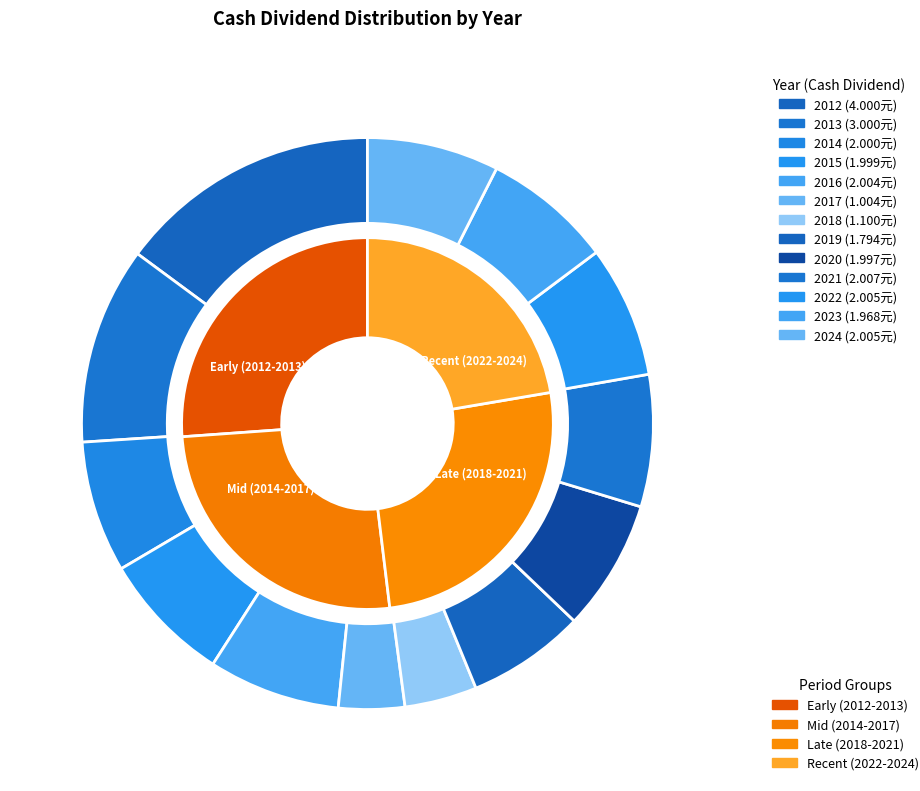

Is it true that 2024 is 7% of the pie?

True